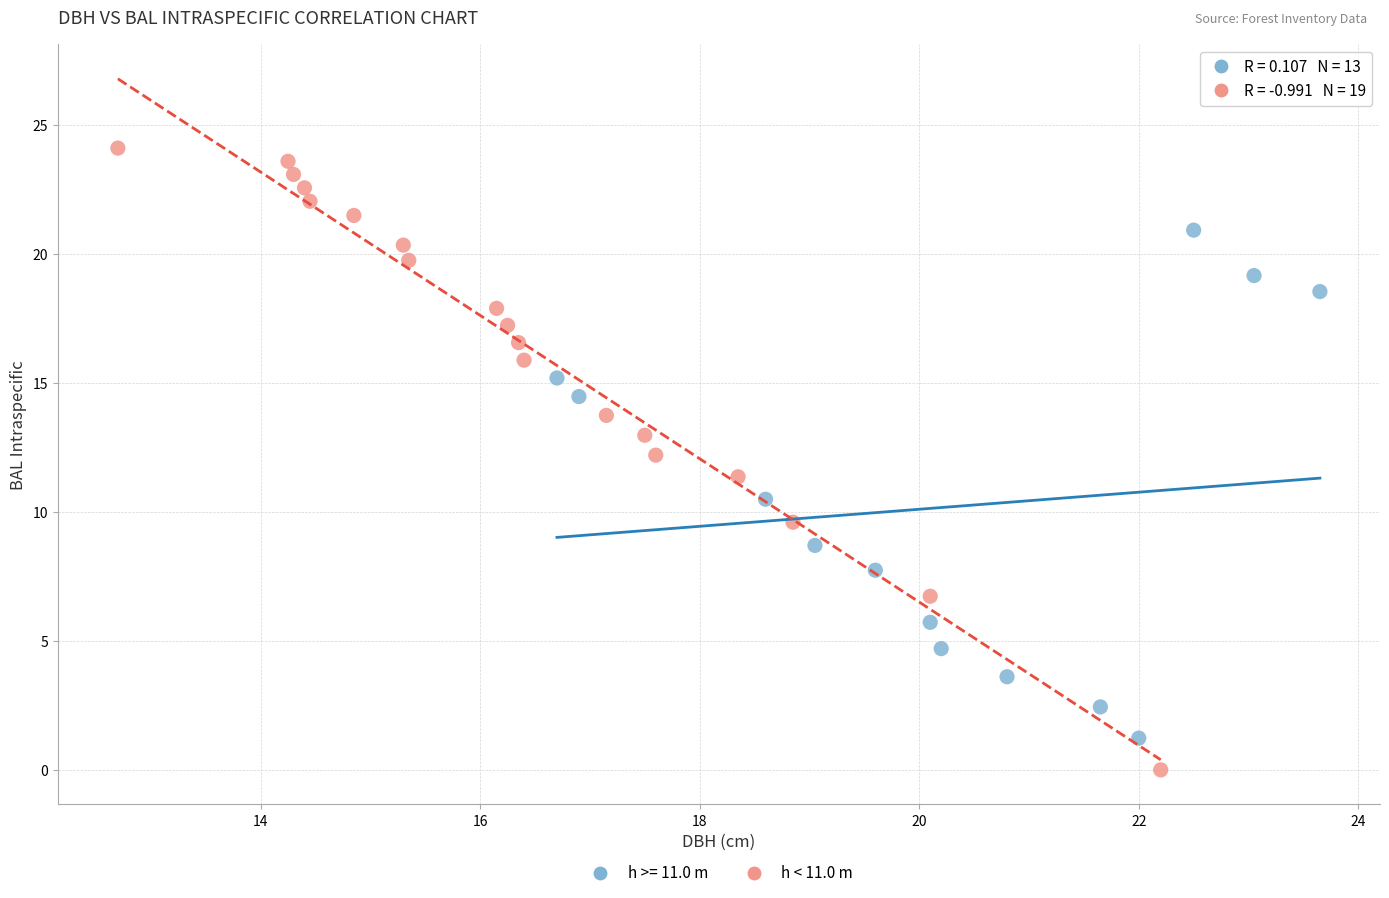

Which series contains the highest Y value?

h < 11.0 m